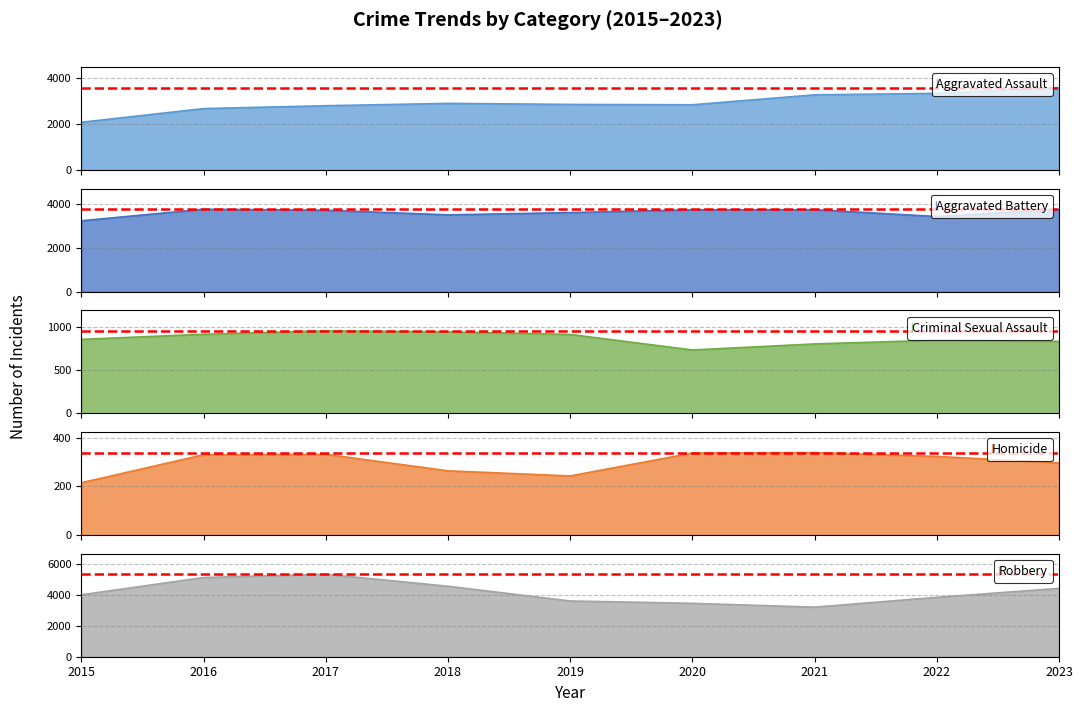

At which label is Aggravated Assault closest to 2833?

2020